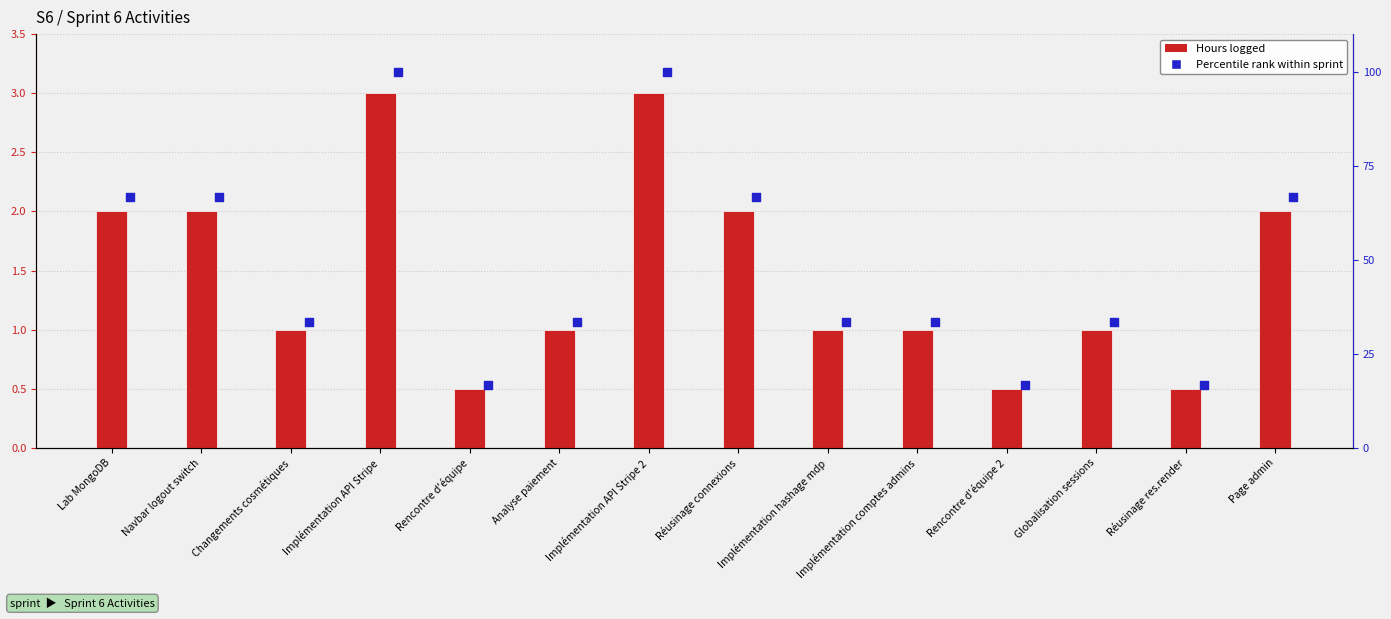

What are all the series names shown in the legend?

Hours logged, Percentile rank within sprint